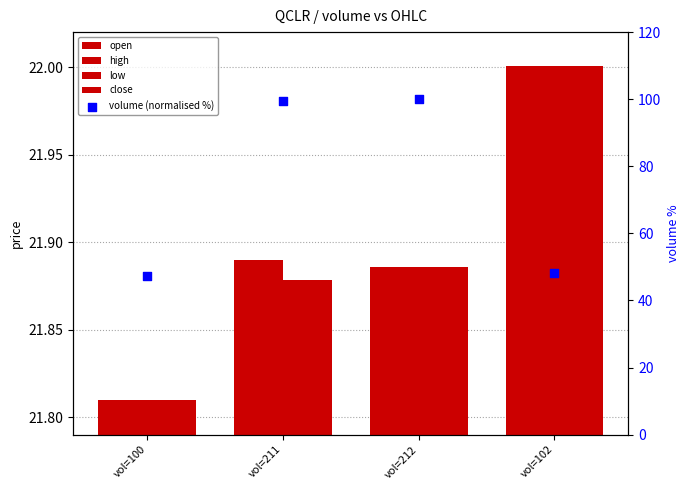

Is the value of low at vol=102 greater than the value of volume (normalised %) at vol=100?

No